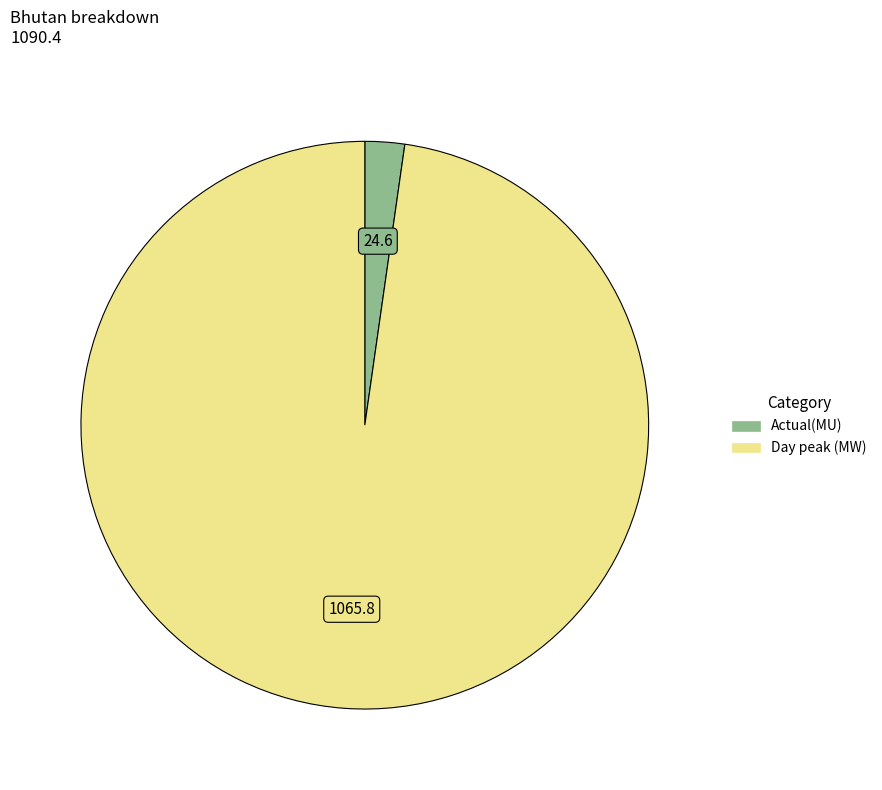

How many segments does this pie chart have?

2